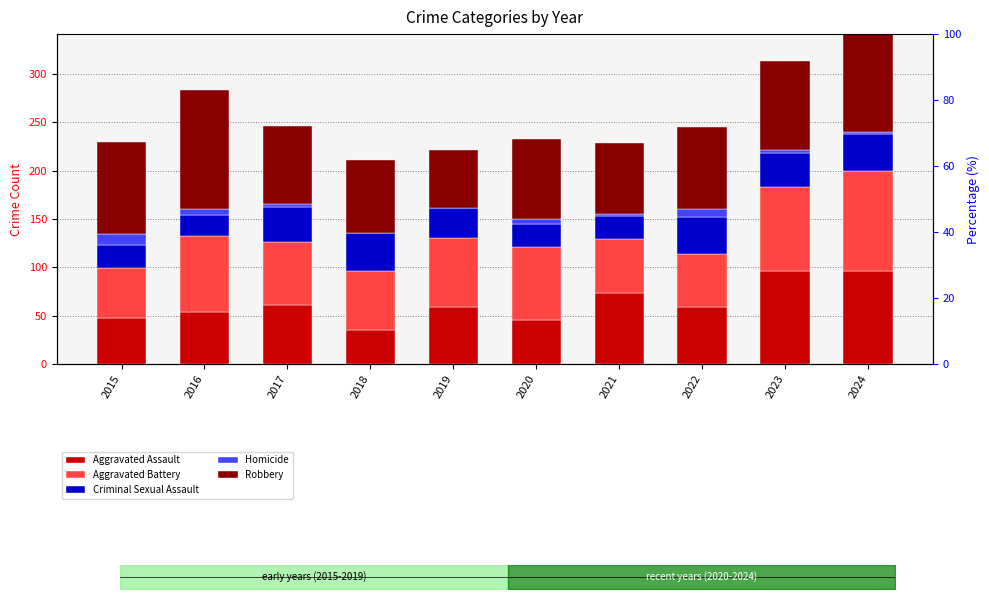

Reading right to left, list all the values displayed in this chart.

Aggravated Assault: 96	96	59	74	46	59	35	61	54	48
Aggravated Battery: 104	87	55	55	75	71	61	65	78	51
Criminal Sexual Assault: 38	35	38	24	24	31	39	36	22	24
Homicide: 2	3	8	2	5	0	1	3	6	11
Robbery: 101	92	85	73	83	60	75	81	123	96